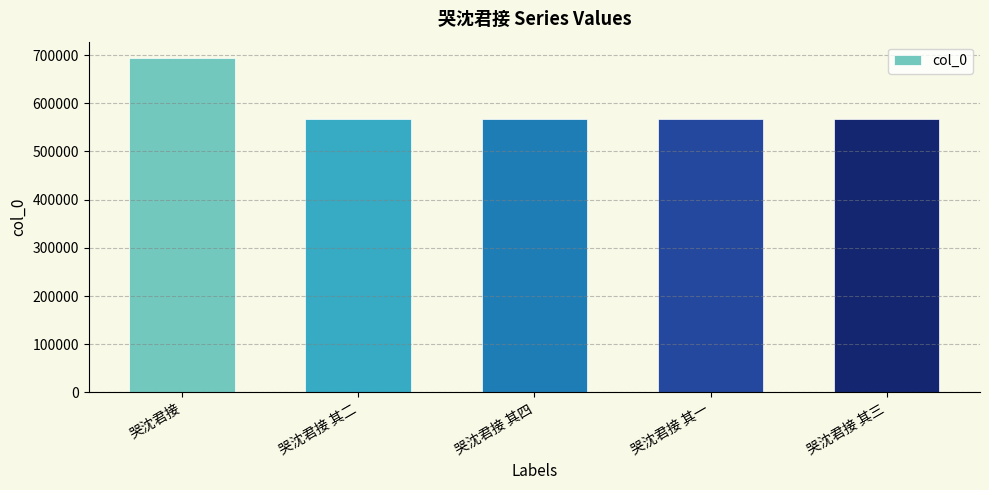

What is the greatest value displayed?

693100